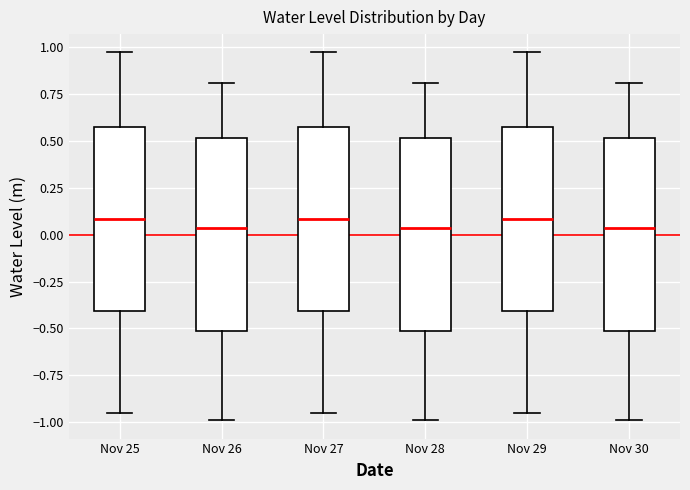

Where is the upper edge of the box for Nov 28 on the y-axis? The values are not printed on the chart, so give them approximately, as read against the axis.

0.50